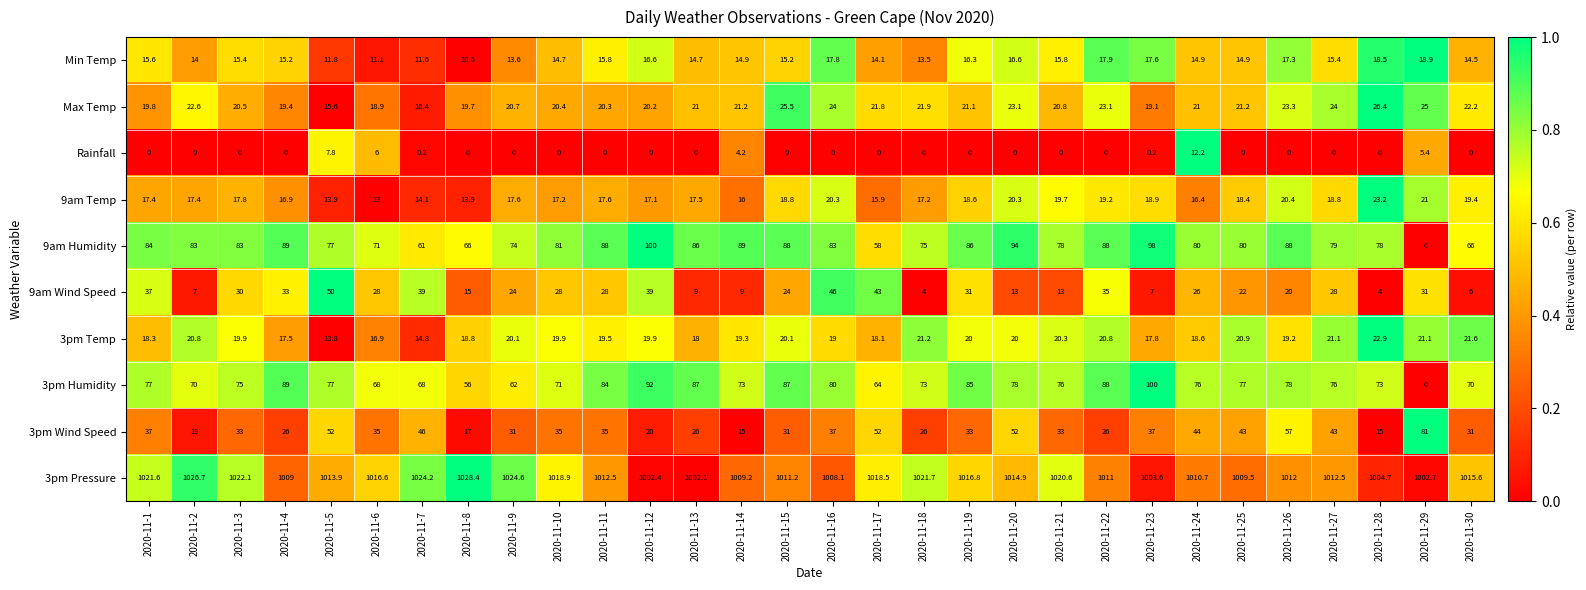

Which series changed the most between 2020-11-11 and 2020-11-22?

3pm Wind Speed